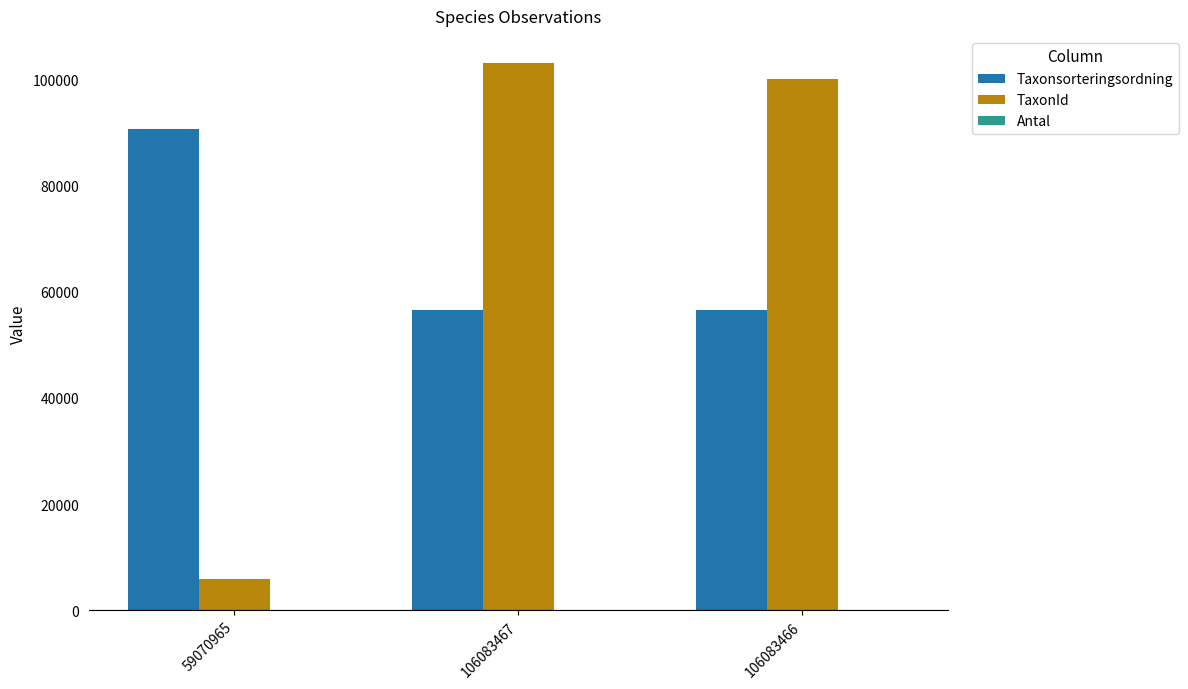

The value of Taxonsorteringsordning at 106083467 is 83848. True or false?

False